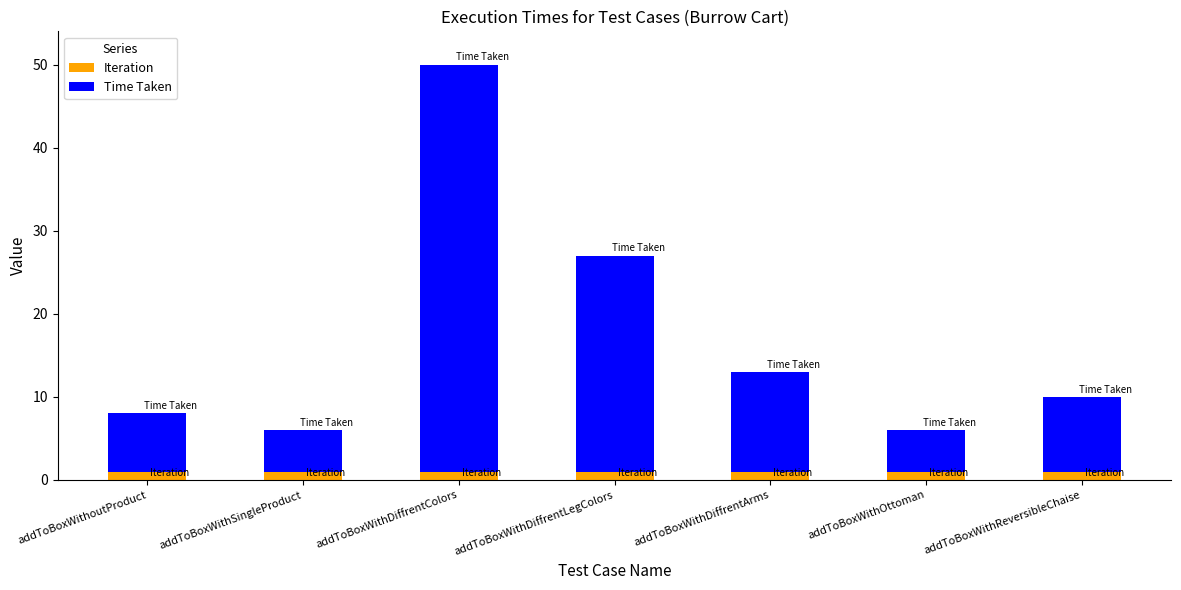

How many series are shown in this chart?

2